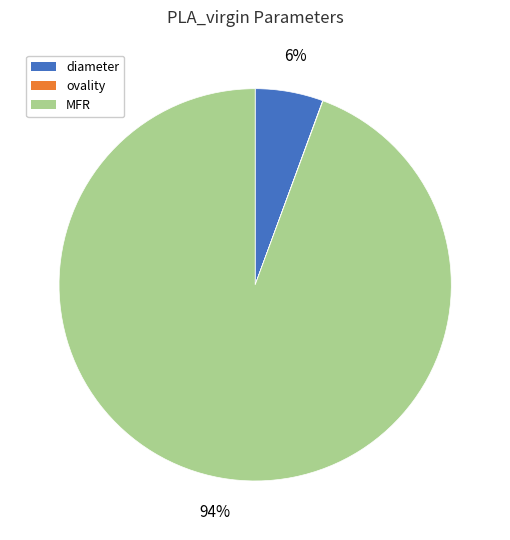

Between MFR and diameter, which is larger?

MFR